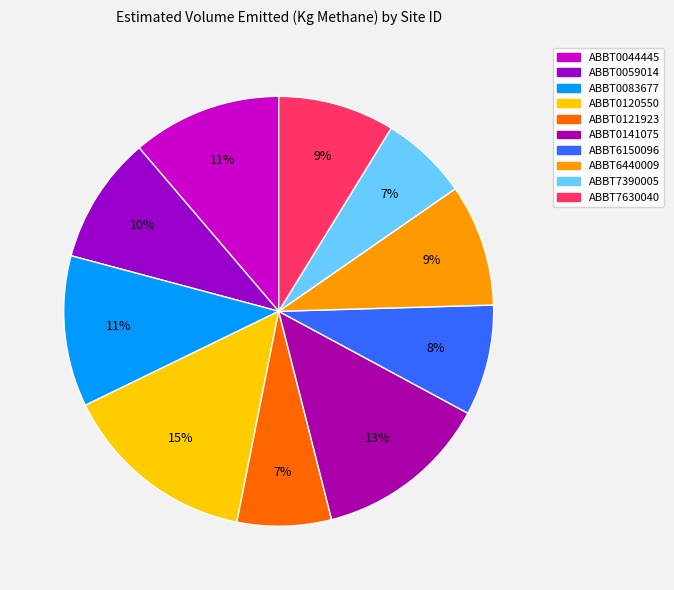

To the nearest percent, what is the combined percentage of ABBT7630040 and ABBT0121923?

16%